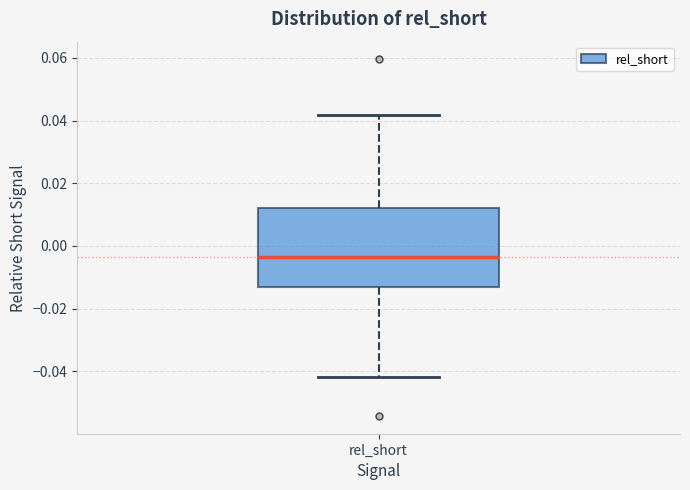

Where is the lower edge of the box for rel_short on the y-axis? The values are not printed on the chart, so give them approximately, as read against the axis.

-0.014